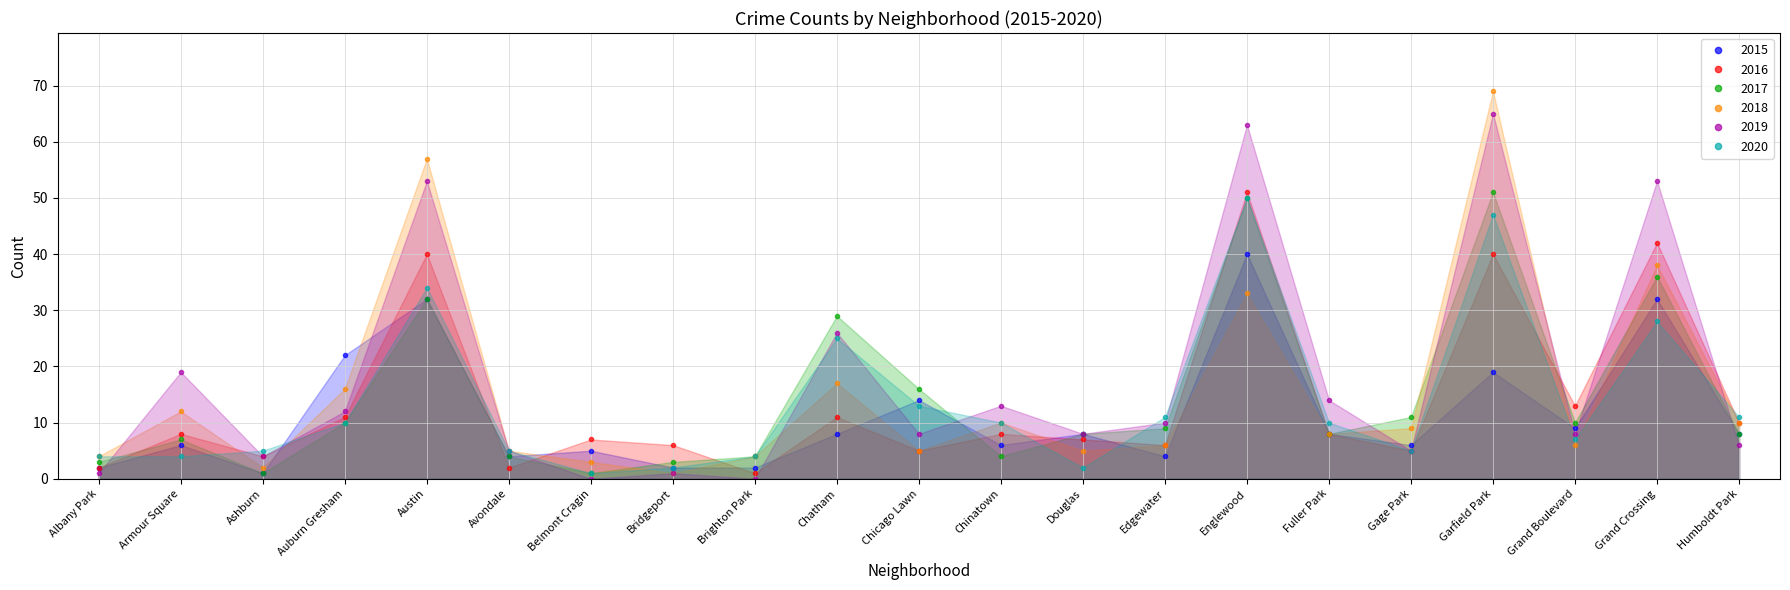

Reading left to right, what are all the values shown in this chart?

2015: Albany Park=2	Armour Square=6	Ashburn=1	Auburn Gresham=22	Austin=32	Avondale=4	Belmont Cragin=5	Bridgeport=2	Brighton Park=2	Chatham=8	Chicago Lawn=14	Chinatown=6	Douglas=8	Edgewater=4	Englewood=40	Fuller Park=8	Gage Park=6	Garfield Park=19	Grand Boulevard=9	Grand Crossing=32	Humboldt Park=8
2016: Albany Park=2	Armour Square=8	Ashburn=4	Auburn Gresham=11	Austin=40	Avondale=2	Belmont Cragin=7	Bridgeport=6	Brighton Park=1	Chatham=11	Chicago Lawn=5	Chinatown=8	Douglas=7	Edgewater=6	Englewood=51	Fuller Park=8	Gage Park=5	Garfield Park=40	Grand Boulevard=13	Grand Crossing=42	Humboldt Park=10
2017: Albany Park=3	Armour Square=7	Ashburn=1	Auburn Gresham=10	Austin=32	Avondale=4	Belmont Cragin=1	Bridgeport=3	Brighton Park=4	Chatham=29	Chicago Lawn=16	Chinatown=4	Douglas=8	Edgewater=9	Englewood=50	Fuller Park=8	Gage Park=11	Garfield Park=51	Grand Boulevard=10	Grand Crossing=36	Humboldt Park=8
2018: Albany Park=4	Armour Square=12	Ashburn=2	Auburn Gresham=16	Austin=57	Avondale=5	Belmont Cragin=3	Bridgeport=1	Brighton Park=4	Chatham=17	Chicago Lawn=5	Chinatown=10	Douglas=5	Edgewater=6	Englewood=33	Fuller Park=8	Gage Park=9	Garfield Park=69	Grand Boulevard=6	Grand Crossing=38	Humboldt Park=10
2019: Albany Park=1	Armour Square=19	Ashburn=4	Auburn Gresham=12	Austin=53	Avondale=5	Belmont Cragin=0	Bridgeport=1	Brighton Park=0	Chatham=26	Chicago Lawn=8	Chinatown=13	Douglas=8	Edgewater=10	Englewood=63	Fuller Park=14	Gage Park=5	Garfield Park=65	Grand Boulevard=8	Grand Crossing=53	Humboldt Park=6
2020: Albany Park=4	Armour Square=4	Ashburn=5	Auburn Gresham=10	Austin=34	Avondale=5	Belmont Cragin=1	Bridgeport=2	Brighton Park=4	Chatham=25	Chicago Lawn=13	Chinatown=10	Douglas=2	Edgewater=11	Englewood=50	Fuller Park=10	Gage Park=5	Garfield Park=47	Grand Boulevard=7	Grand Crossing=28	Humboldt Park=11